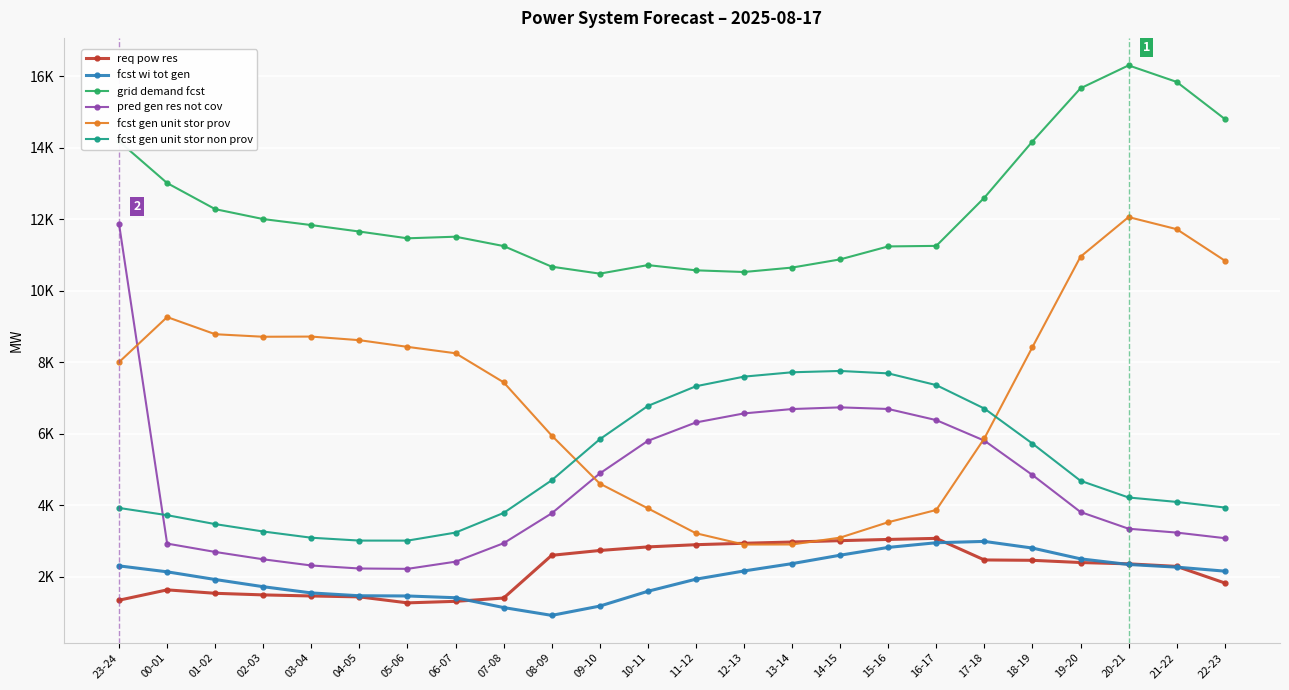

What are all the series names shown in the legend?

req pow res, fcst wi tot gen, grid demand fcst, pred gen res not cov, fcst gen unit stor prov, fcst gen unit stor non prov